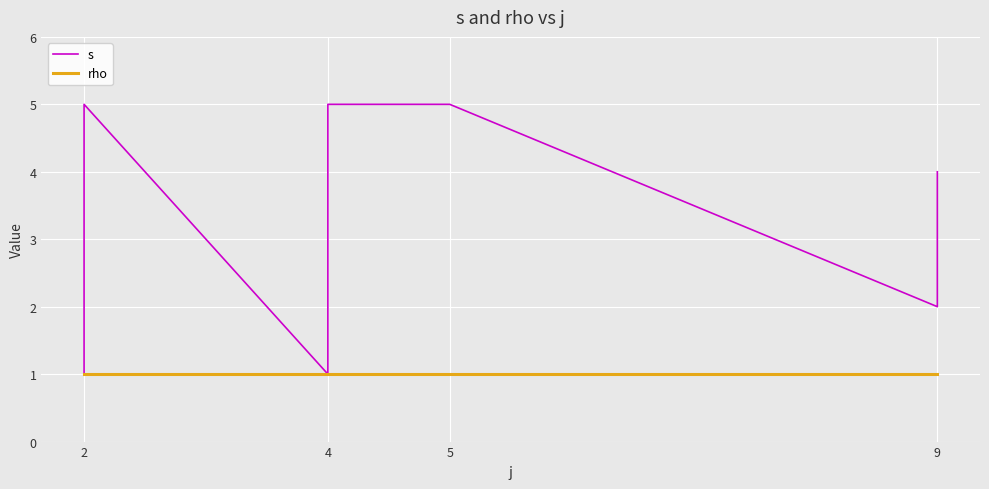

Which has a higher value, 2 or 2?

2